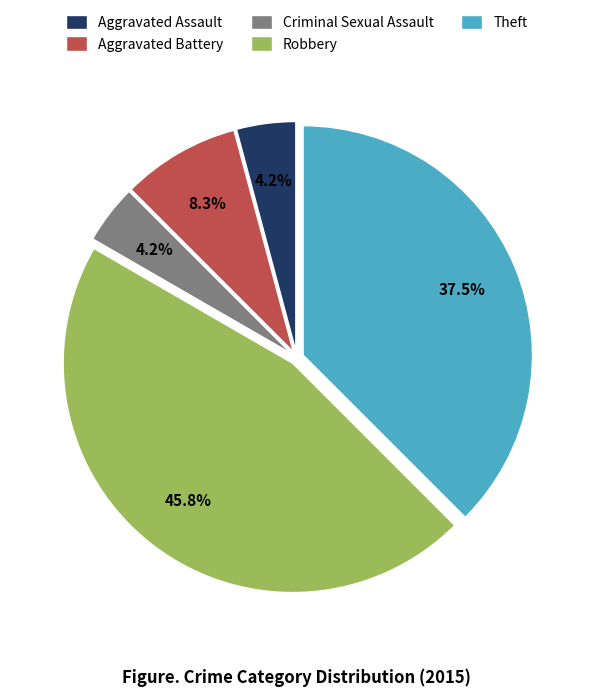

To the nearest percent, what is the difference between the Theft and Aggravated Battery slice percentages?

29%